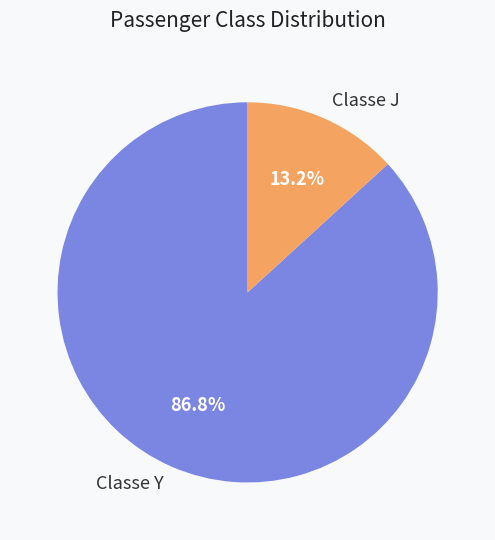

Is it true that Classe Y is 87% of the pie?

True